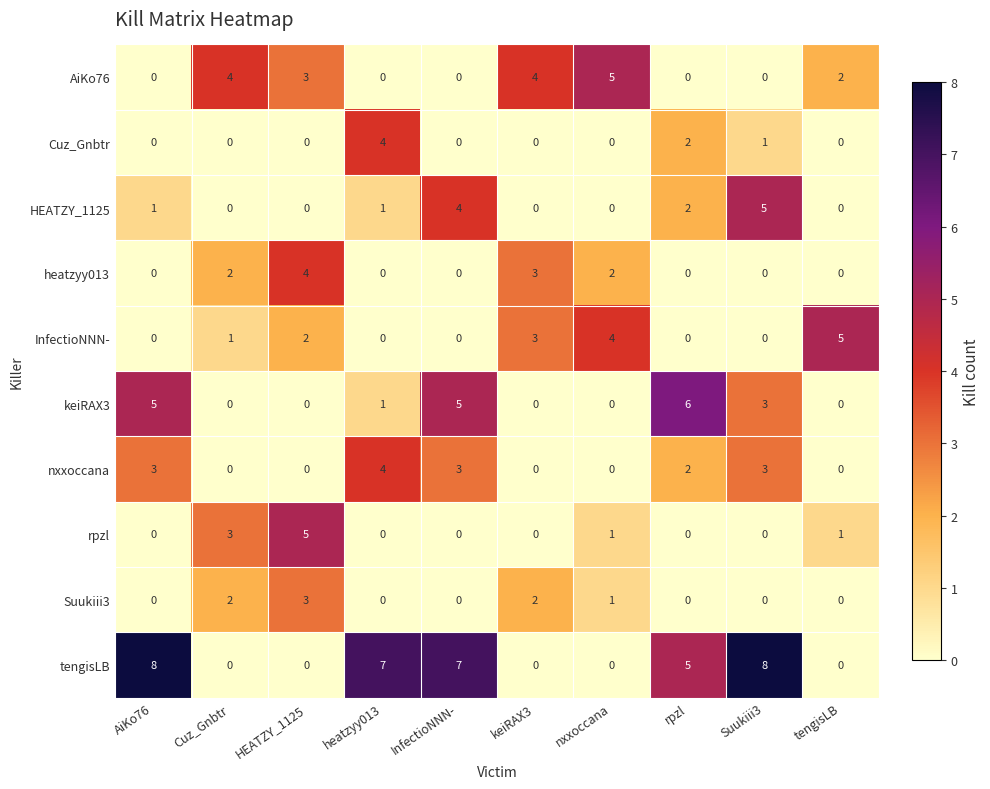

At which label does Suukiii3 reach its peak?

HEATZY_1125